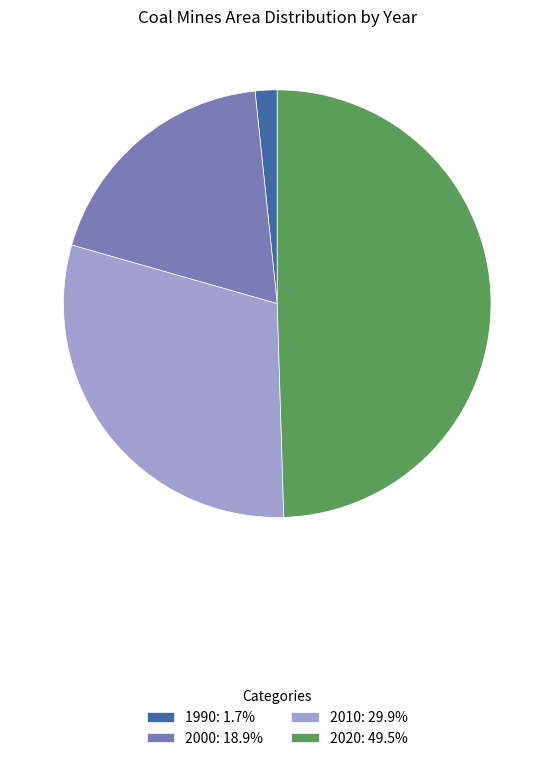

Combined, do 2020: 49.5% and 2010: 29.9% account for over 50%?

Yes